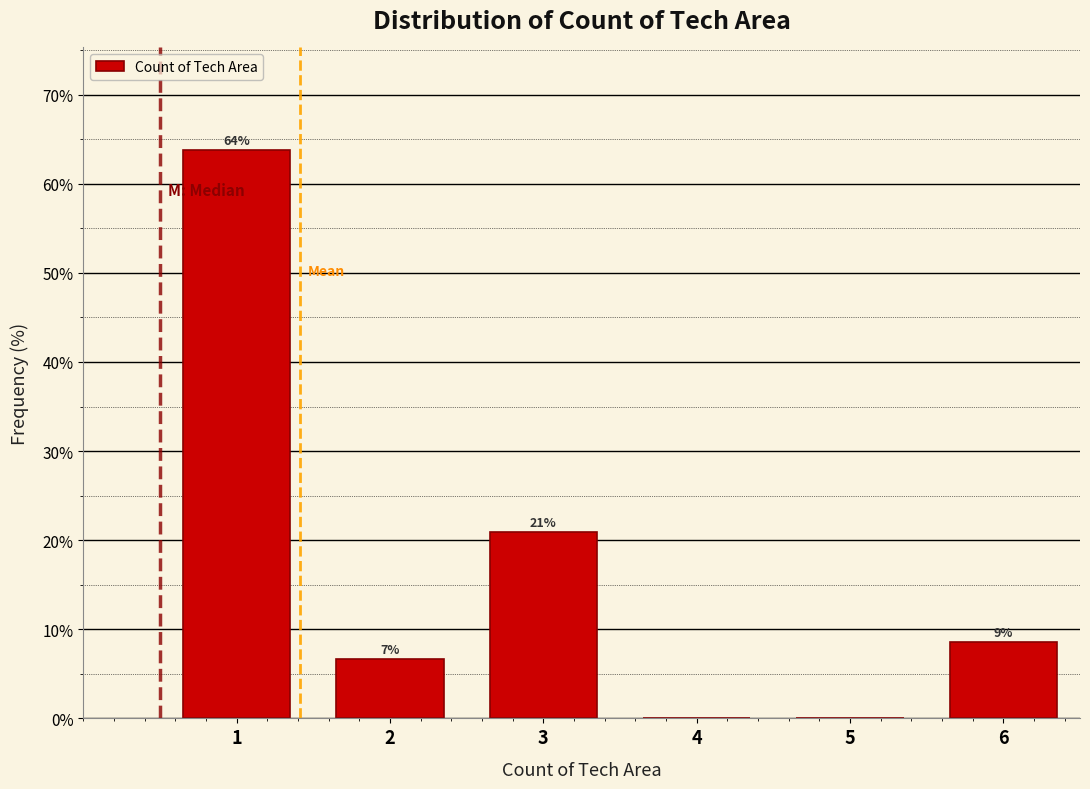

True or false: the data shows 8.6 at 3.

False